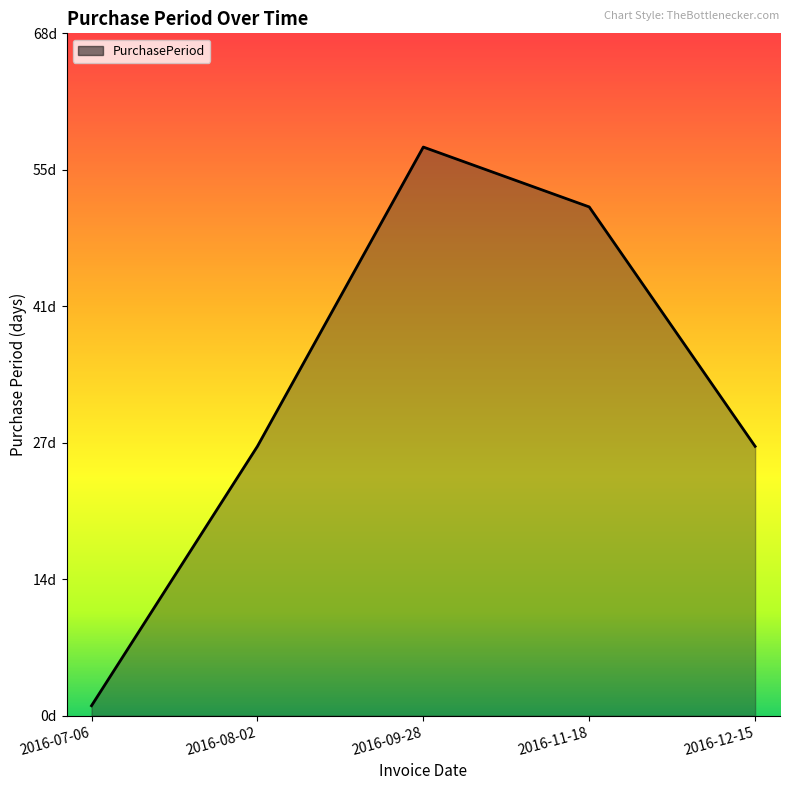

What is the difference between the values at 2016-12-15 and 2016-11-18?

24